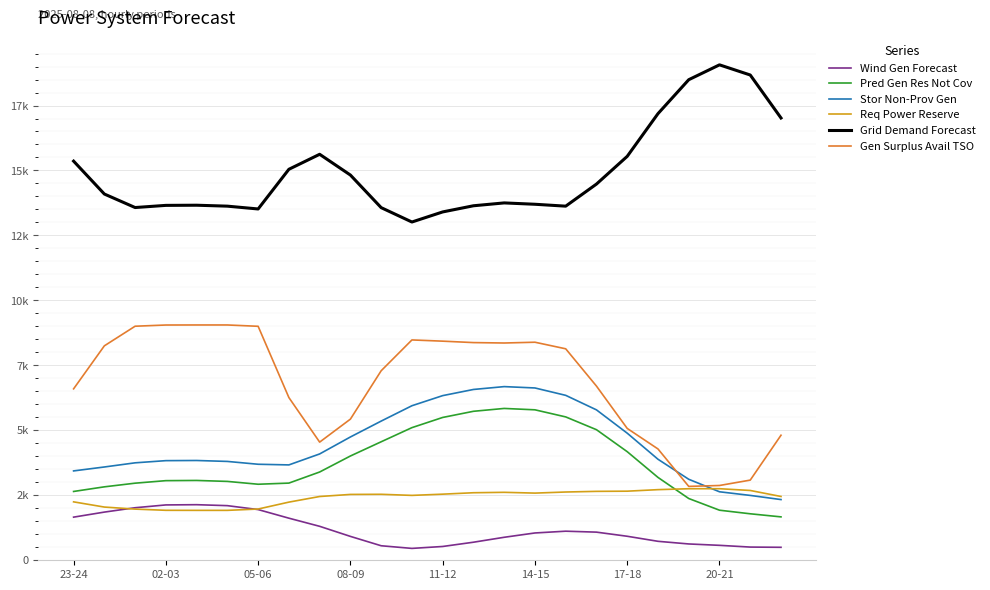

Does the chart display data point markers on the line(s)?

No